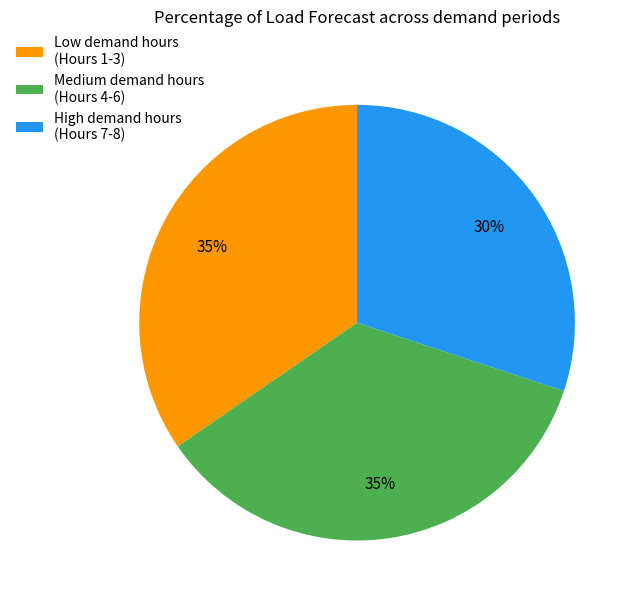

Count the number of slices in the pie.

3